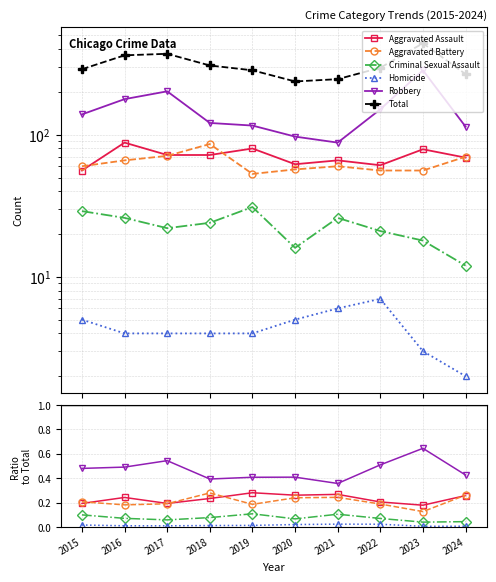

True or false: Criminal Sexual Assault and Homicide intersect in this chart.

False